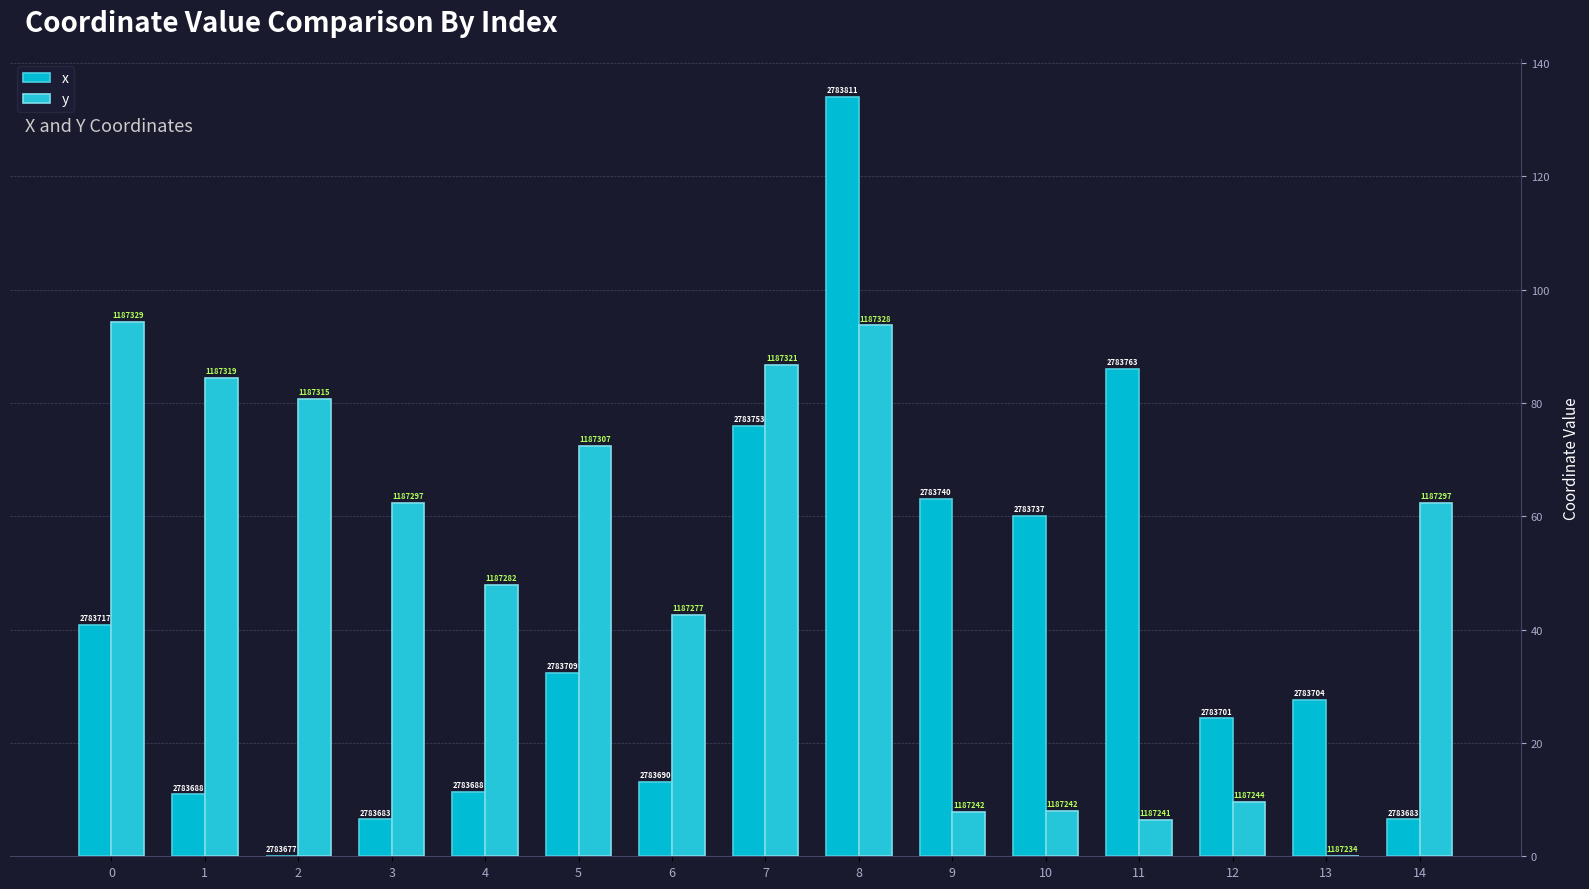

Reading right to left, transcribe all the data shown in this chart.

x: 6.5	27.6	24.3	86.0	60.1	63.1	134.0	75.9	13.2	32.3	11.4	6.5	0.0	10.9	40.8
y: 62.4	0.0	9.6	6.4	8.0	7.8	93.7	86.7	42.6	72.5	47.8	62.4	80.7	84.4	94.3